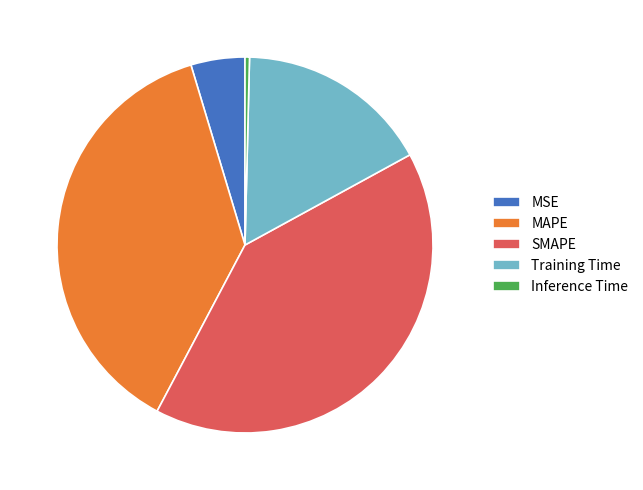

Is SMAPE the majority of the pie?

No